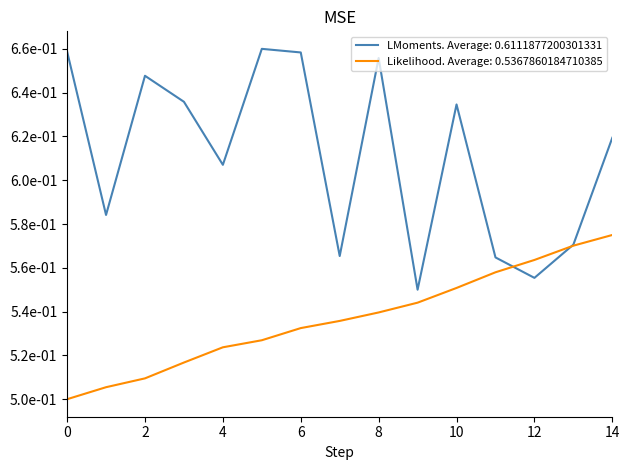

What are all the series names shown in the legend?

LMoments. Average: 0.6111877200301331, Likelihood. Average: 0.5367860184710385